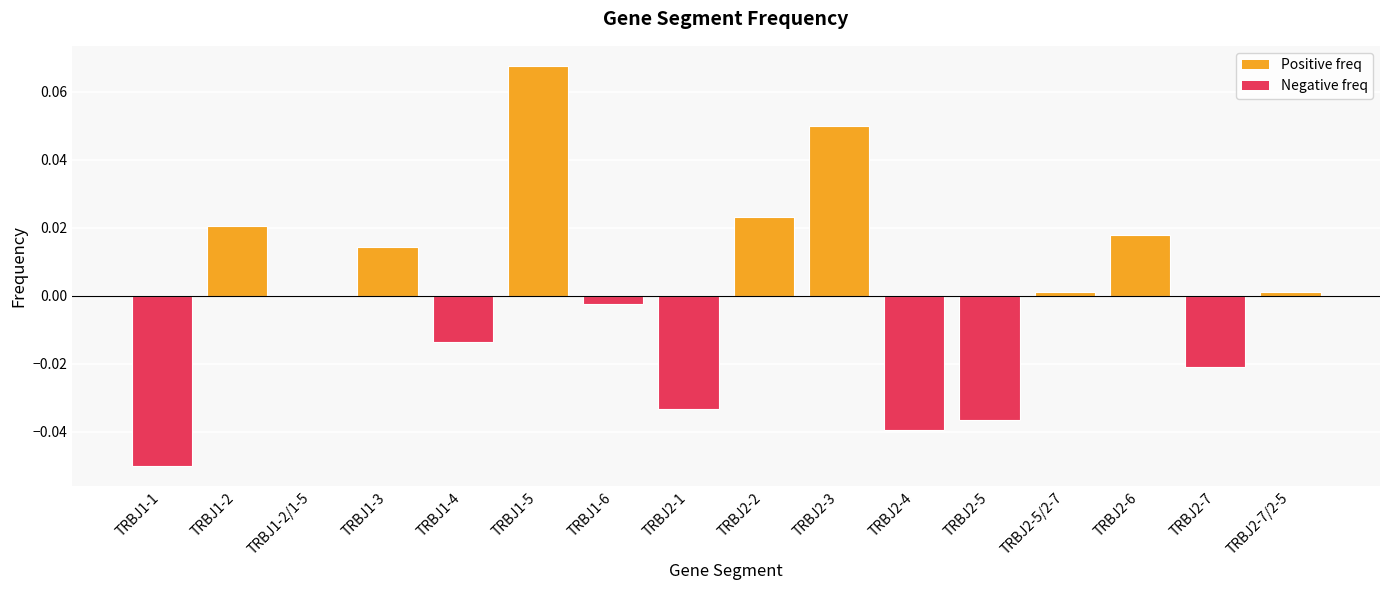

At which label does the data first exceed 0?

TRBJ1-2